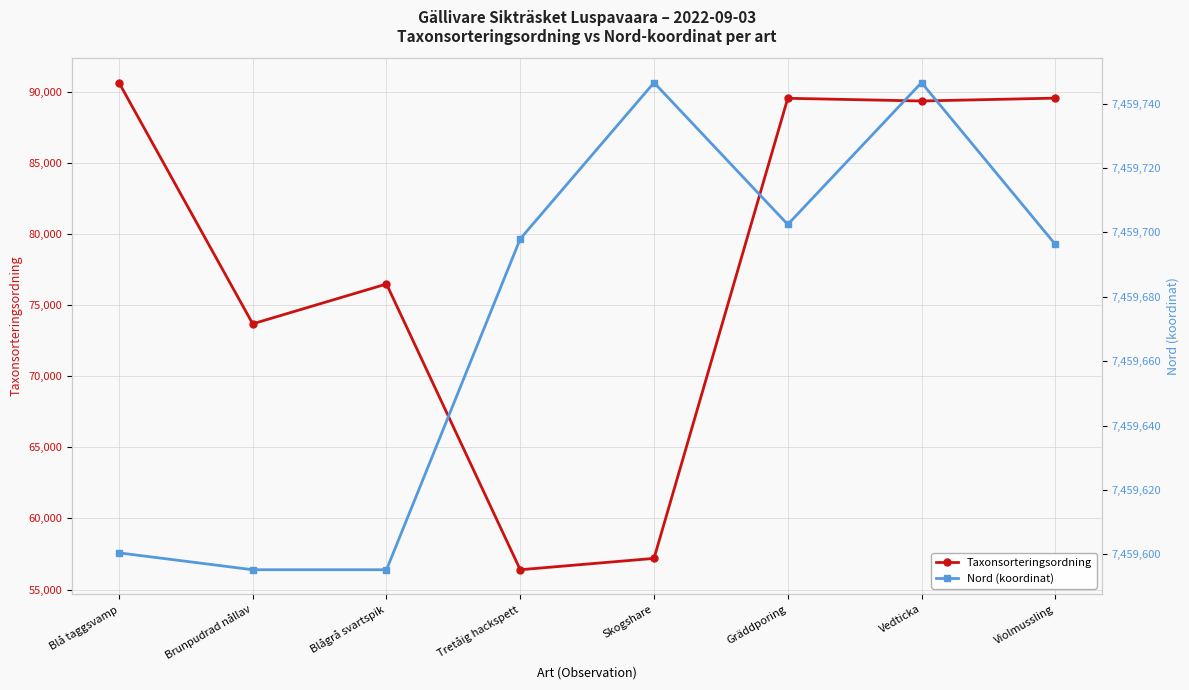

What is the value of the Taxonsorteringsordning point at the 2nd from the left?

73686